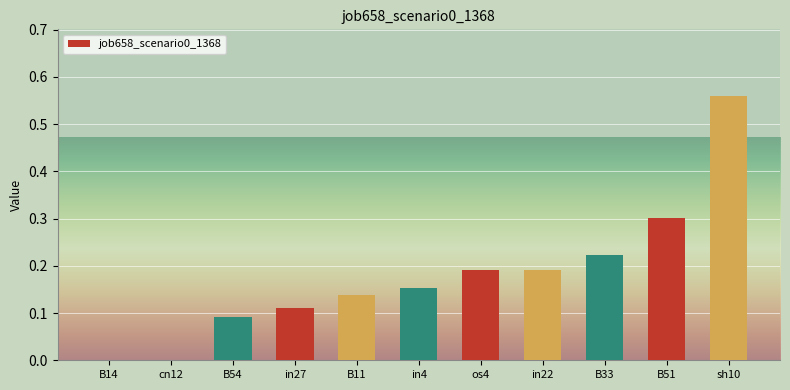

Is it true that the value at B51 is 0.4?

False